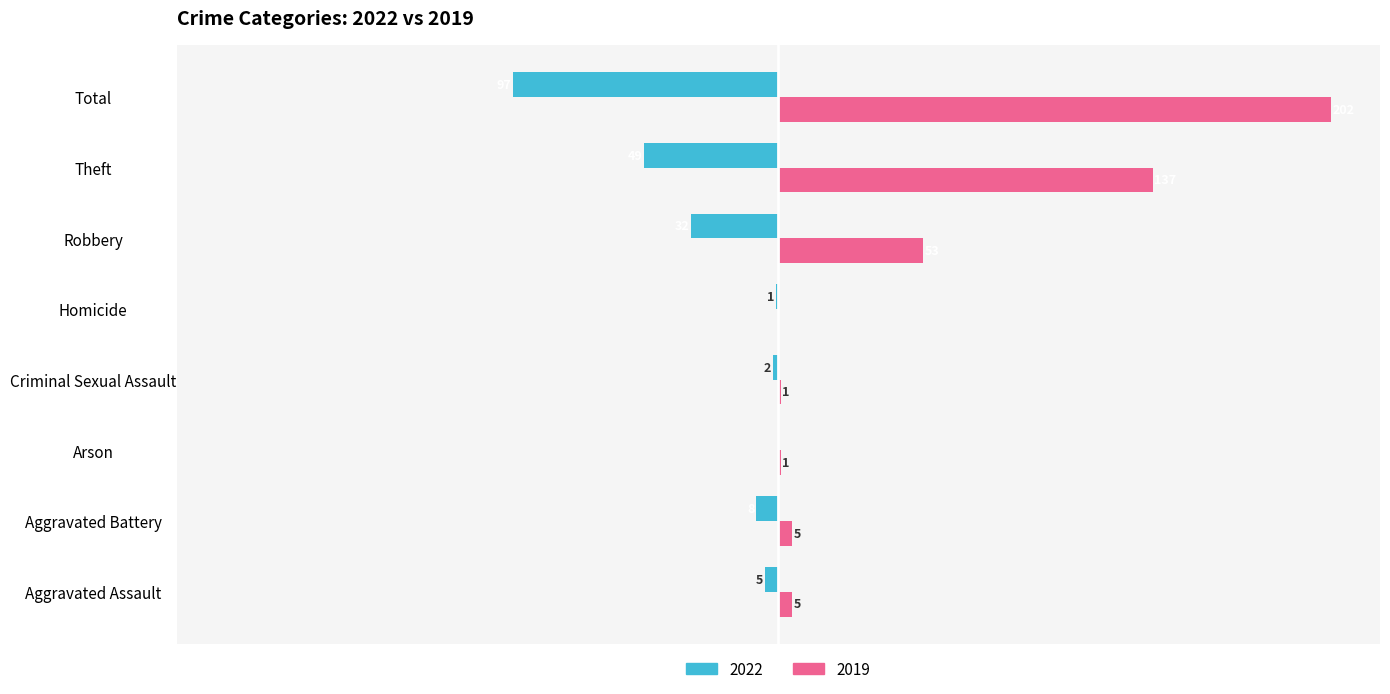

At which label is 2019 closest to 101?

Theft